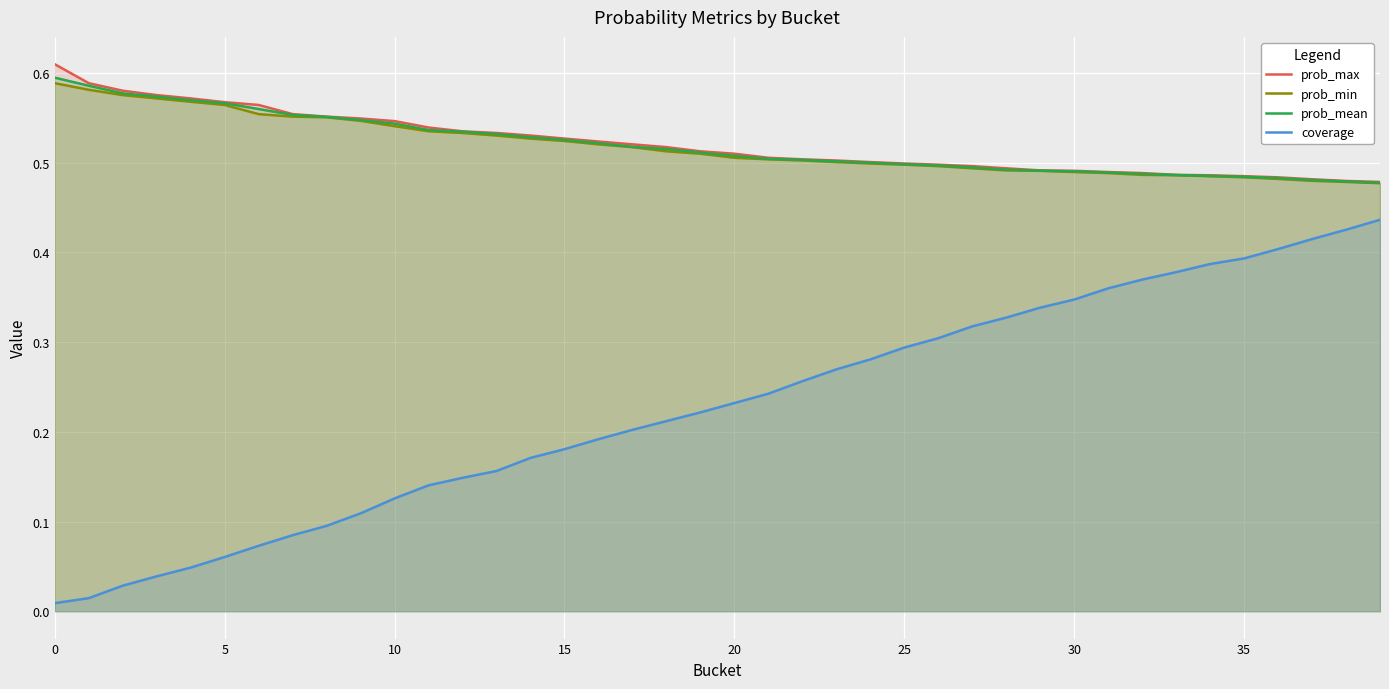

Which category has the lowest value in the prob_min series?

39